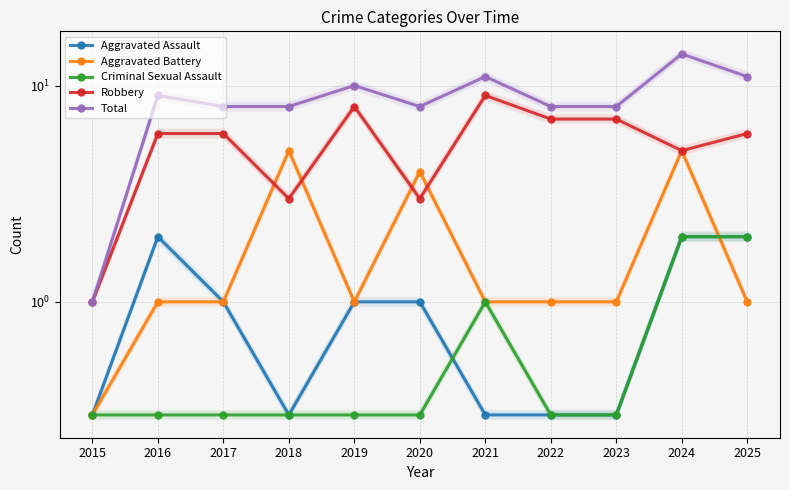

What is the approximate value of Total at 2016?

9.0